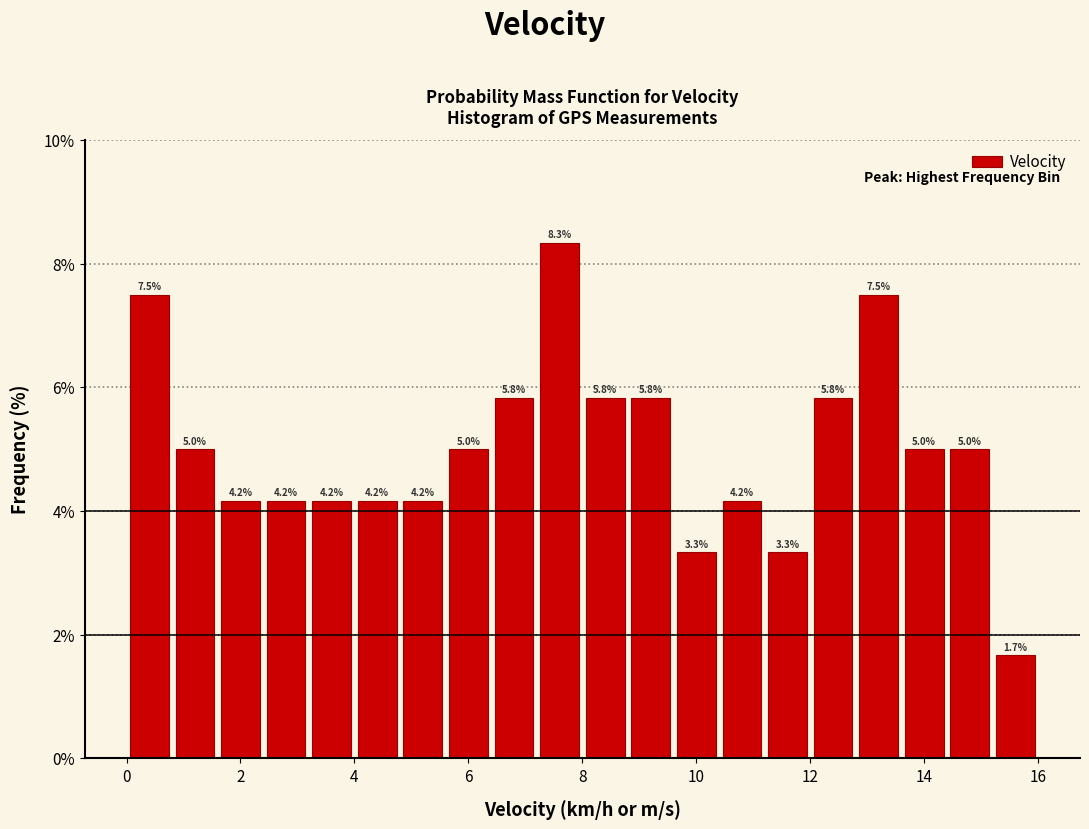

Reading left to right, list every bar in this chart as the range it spans on the x-axis followed by its height.

0.0 to 0.8: 7.5
0.8 to 1.6: 5.0
1.6 to 2.4: 4.2
2.4 to 3.2: 4.2
3.2 to 4.0: 4.2
4.0 to 4.8: 4.2
4.8 to 5.6: 4.2
5.6 to 6.4: 5.0
6.4 to 7.2: 5.8
7.2 to 8.0: 8.3
8.0 to 8.8: 5.8
8.8 to 9.6: 5.8
9.6 to 10.4: 3.3
10.4 to 11.2: 4.2
11.2 to 12.0: 3.3
12.0 to 12.8: 5.8
12.8 to 13.6: 7.5
13.6 to 14.4: 5.0
14.4 to 15.2: 5.0
15.2 to 16.0: 1.7